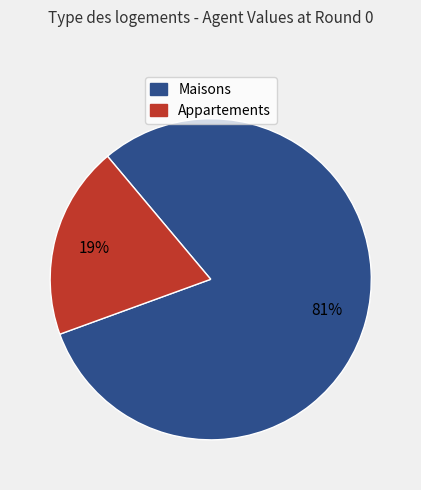

To the nearest percent, what is the average slice percentage?

50%